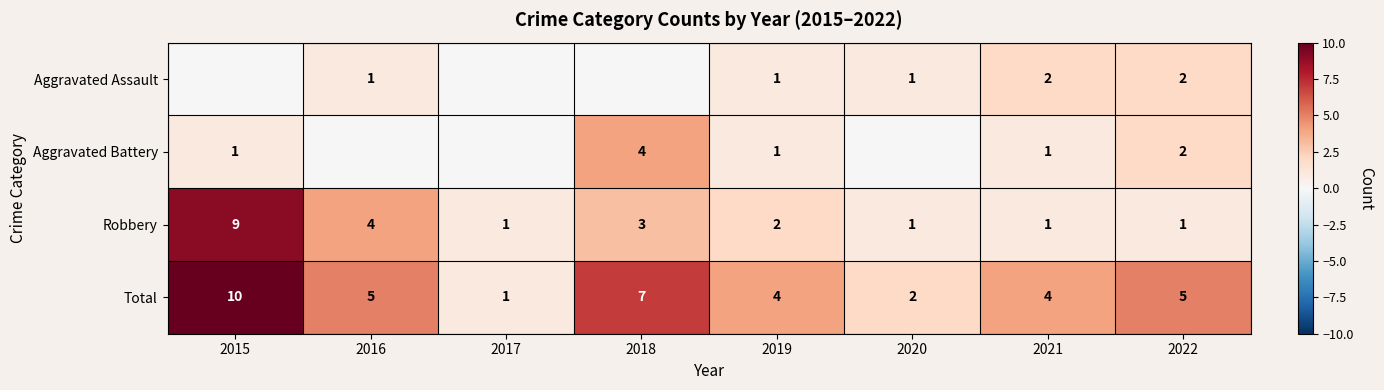

What is the spread (max minus min) of values at 2022?

4